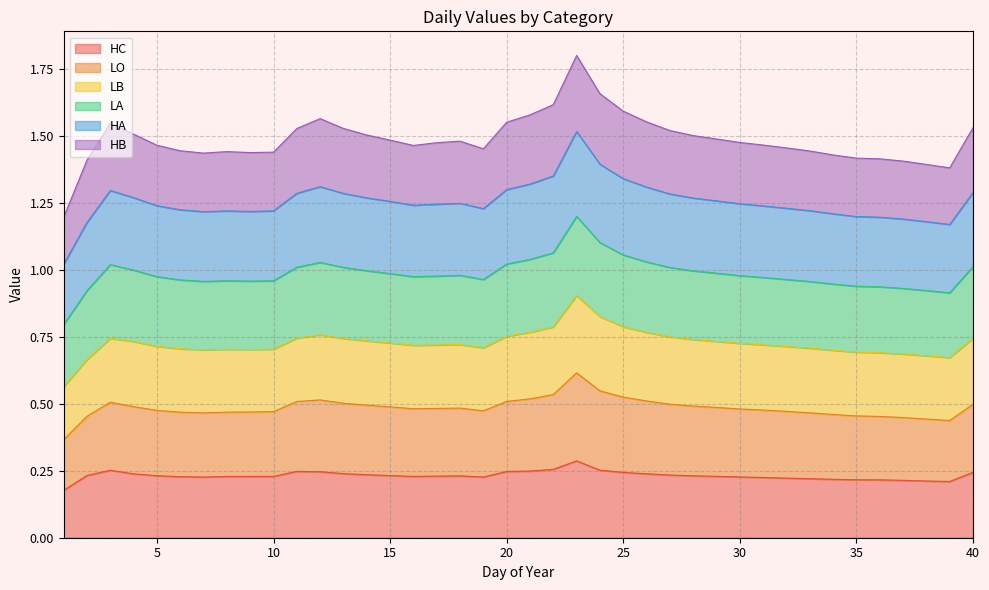

At which label does LO reach its minimum?

1